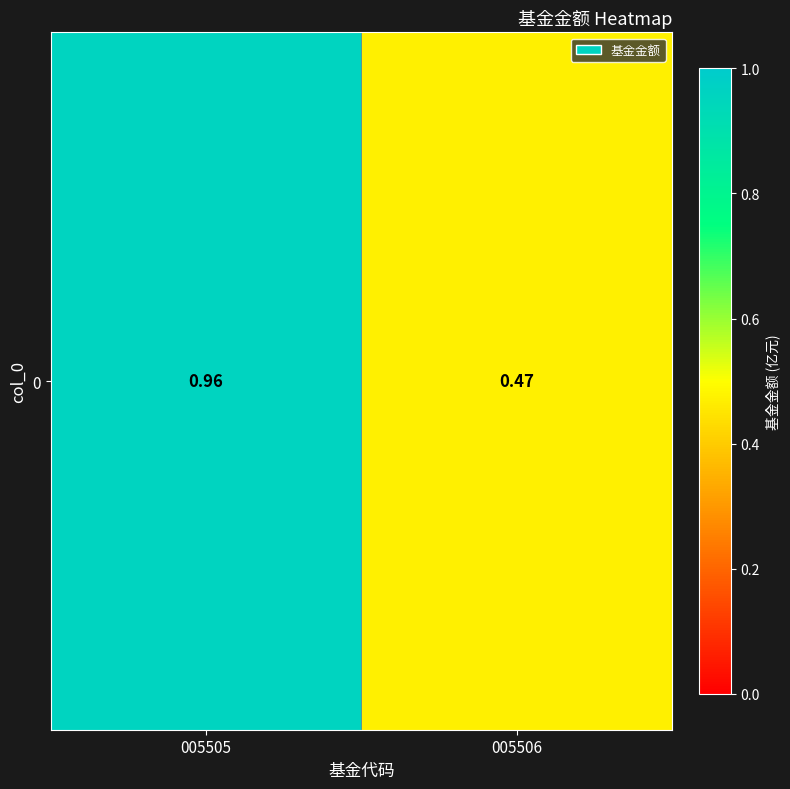

List the labels in order of value, largest first.

005505, 005506